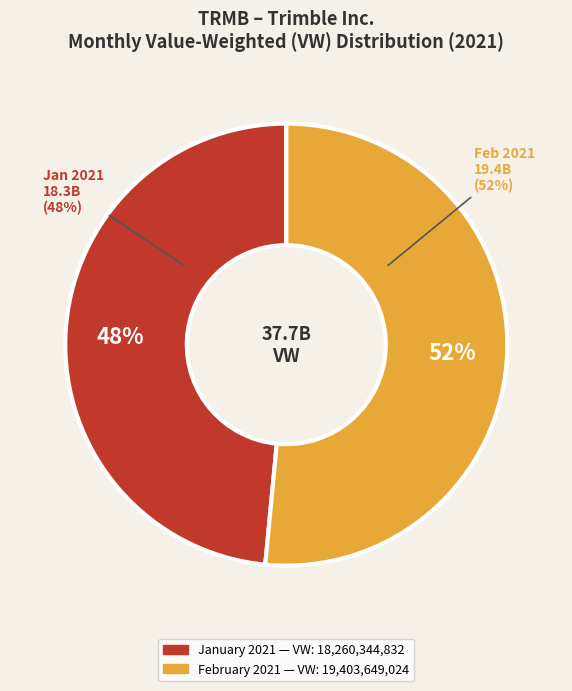

To the nearest percent, what is the average slice percentage?

50%